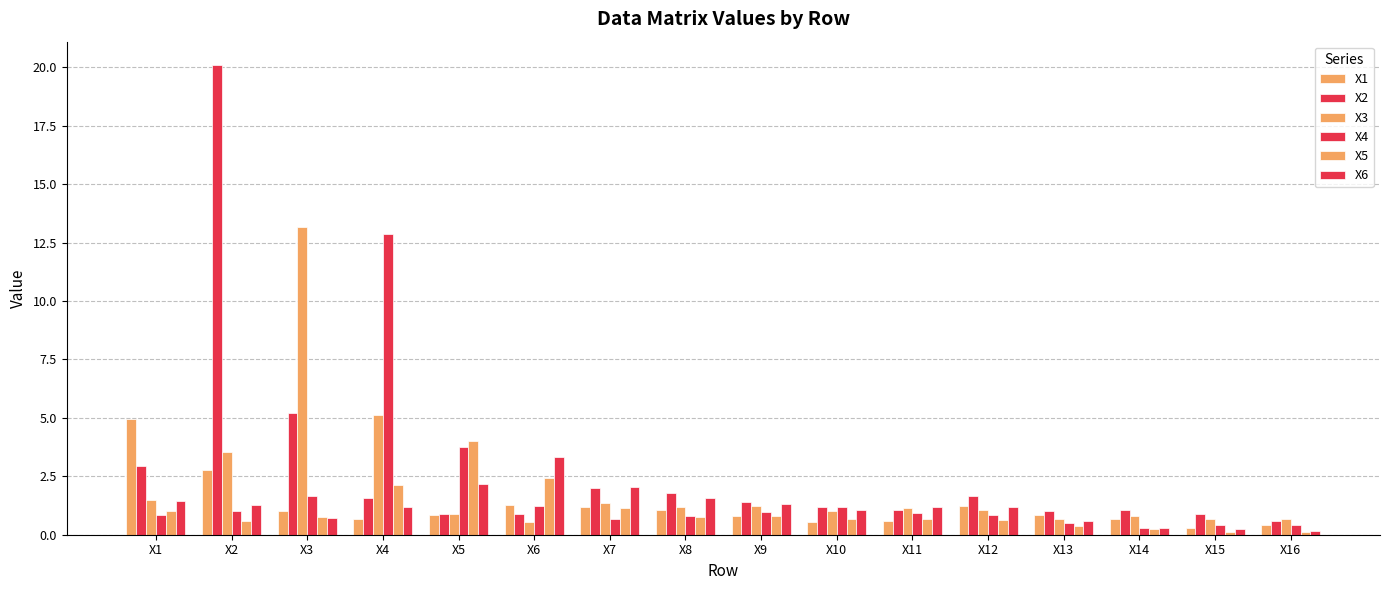

At which label is X2 closest to 10?

X3